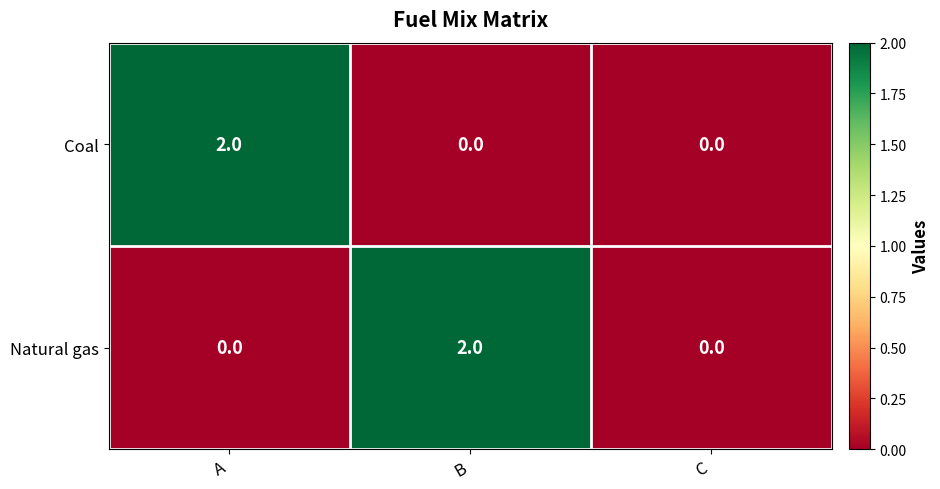

How many series are shown in this chart?

2